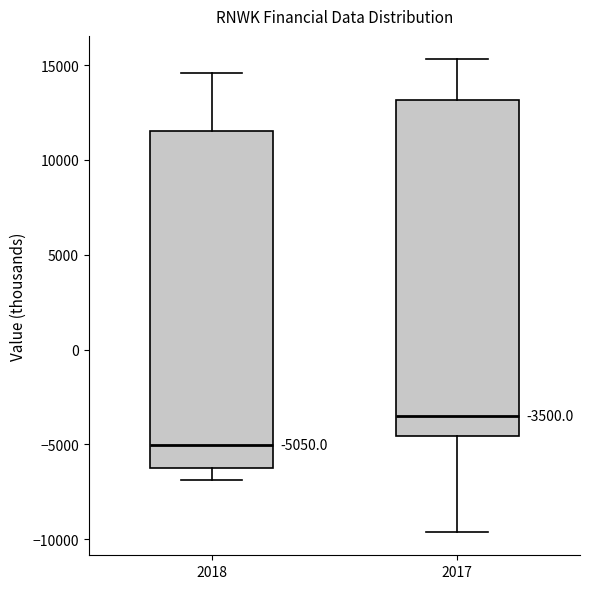

Which box's median line is the highest?

2017